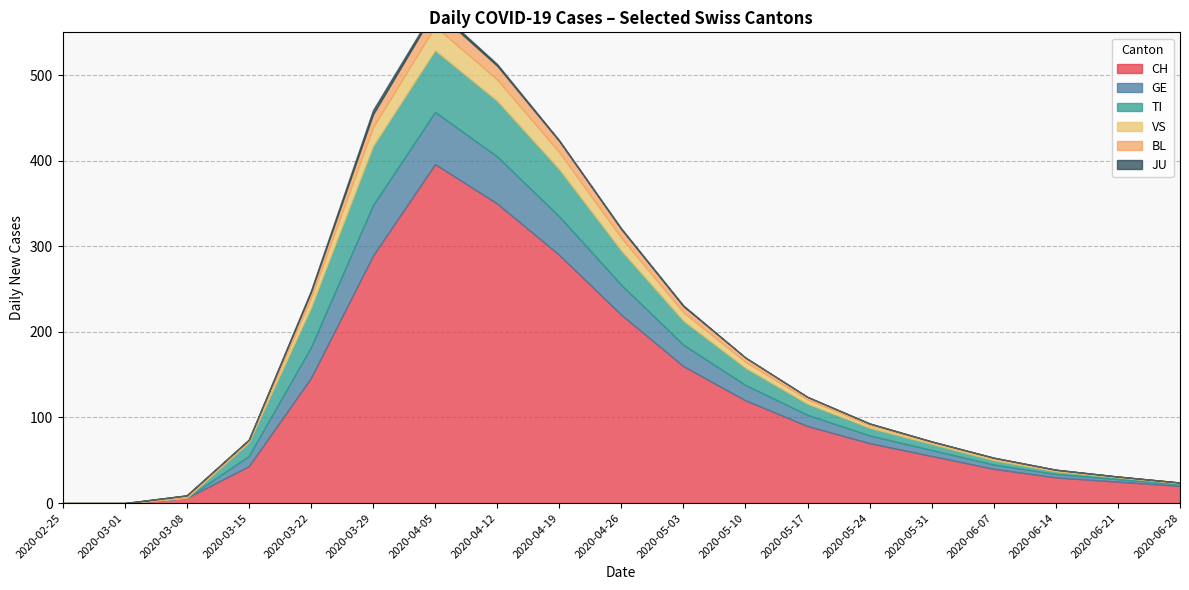

What is the difference between the highest and lowest values at 2020-03-08?

6